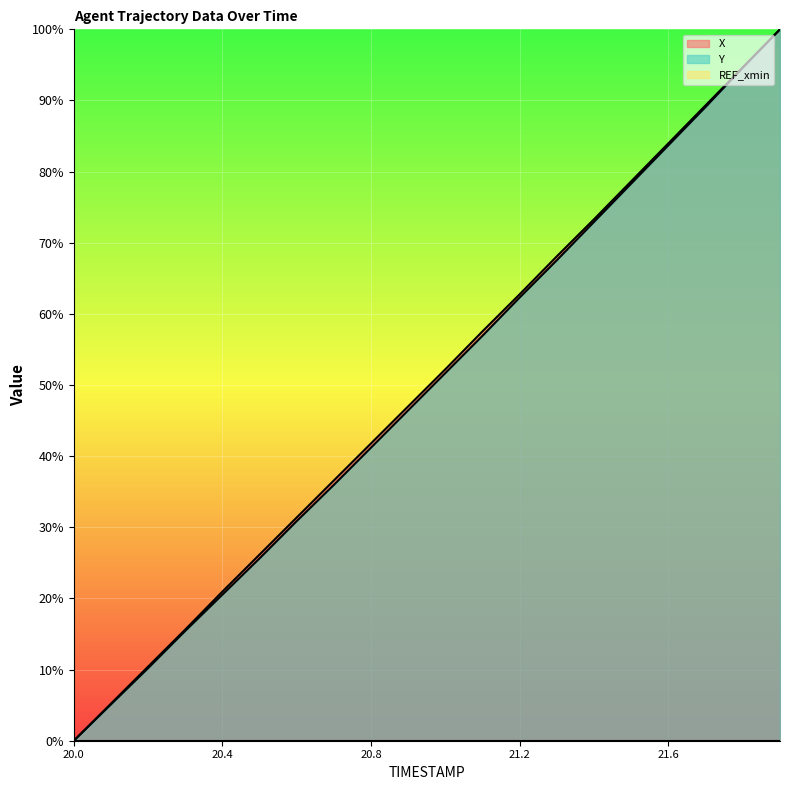

Which category has the highest value in the Y series?

21.9